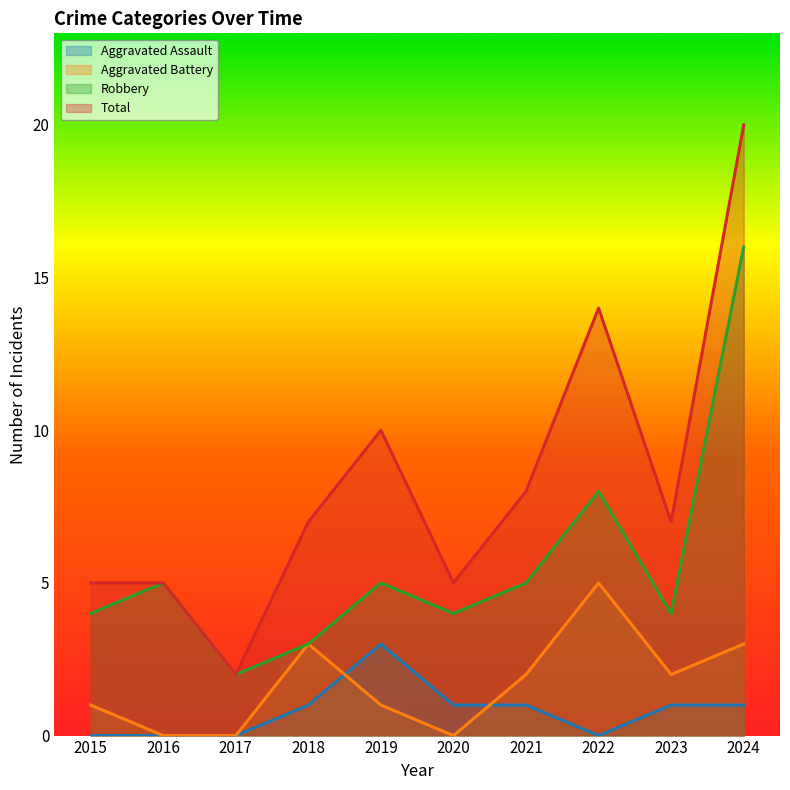

True or false: Aggravated Assault and Total intersect in this chart.

False